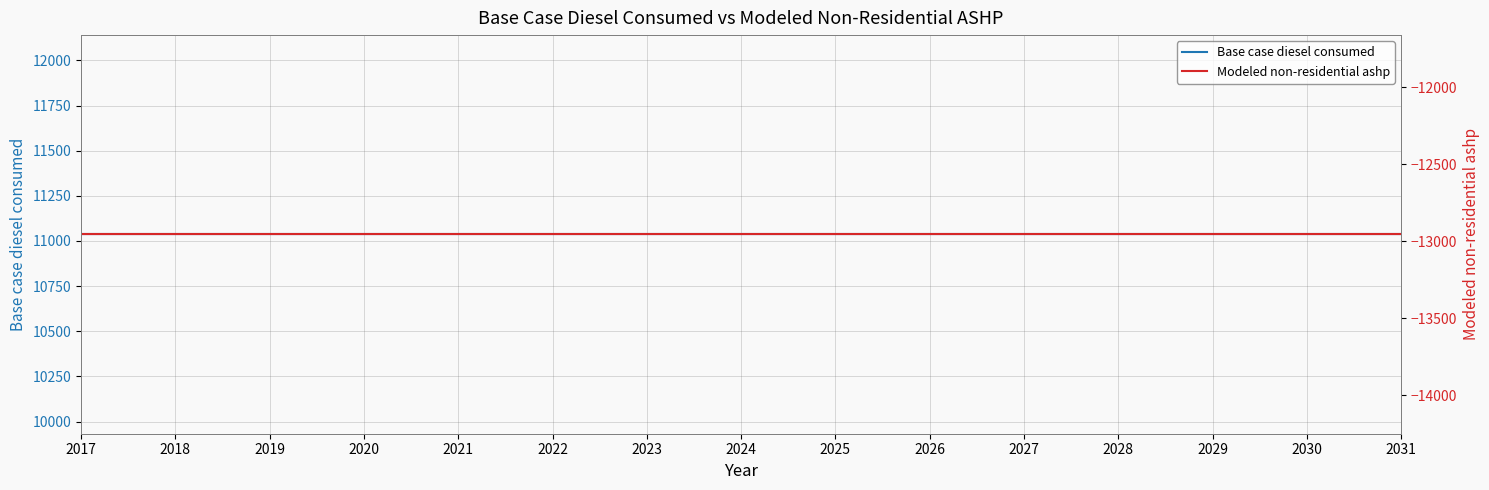

Reading right to left, what are all the values shown in this chart?

Base case diesel consumed: 2031=11036.2	2030=11036.2	2029=11036.2	2028=11036.2	2027=11036.2	2026=11036.2	2025=11036.2	2024=11036.2	2023=11036.2	2022=11036.2	2021=11036.2	2020=11036.2	2019=11036.2	2018=11036.2	2017=11036.2
Modeled non-residential ashp: 2031=-12955.5	2030=-12955.5	2029=-12955.5	2028=-12955.5	2027=-12955.5	2026=-12955.5	2025=-12955.5	2024=-12955.5	2023=-12955.5	2022=-12955.5	2021=-12955.5	2020=-12955.5	2019=-12955.5	2018=-12955.5	2017=-12955.5